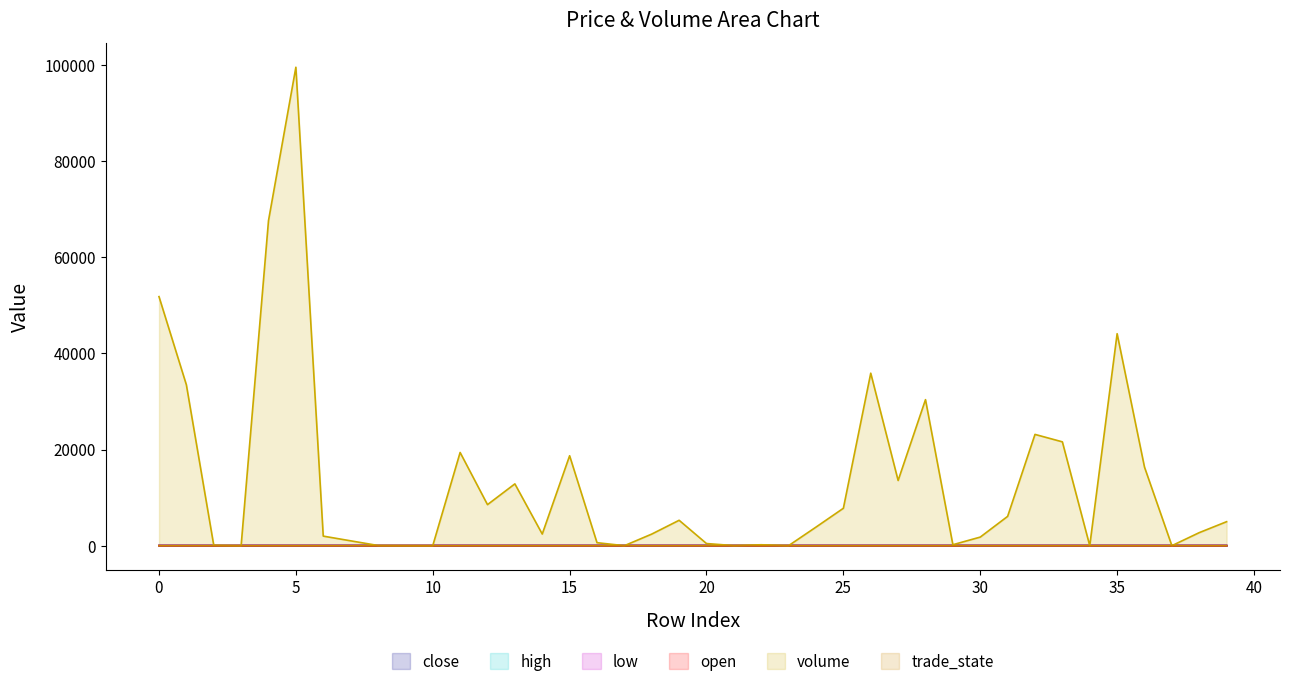

Which has a higher value, 11 or 16?

11